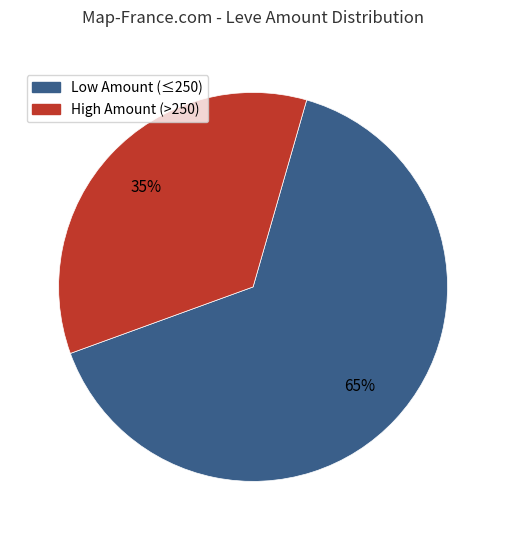

To the nearest percent, what is the difference between the largest and smallest slice percentages?

30%